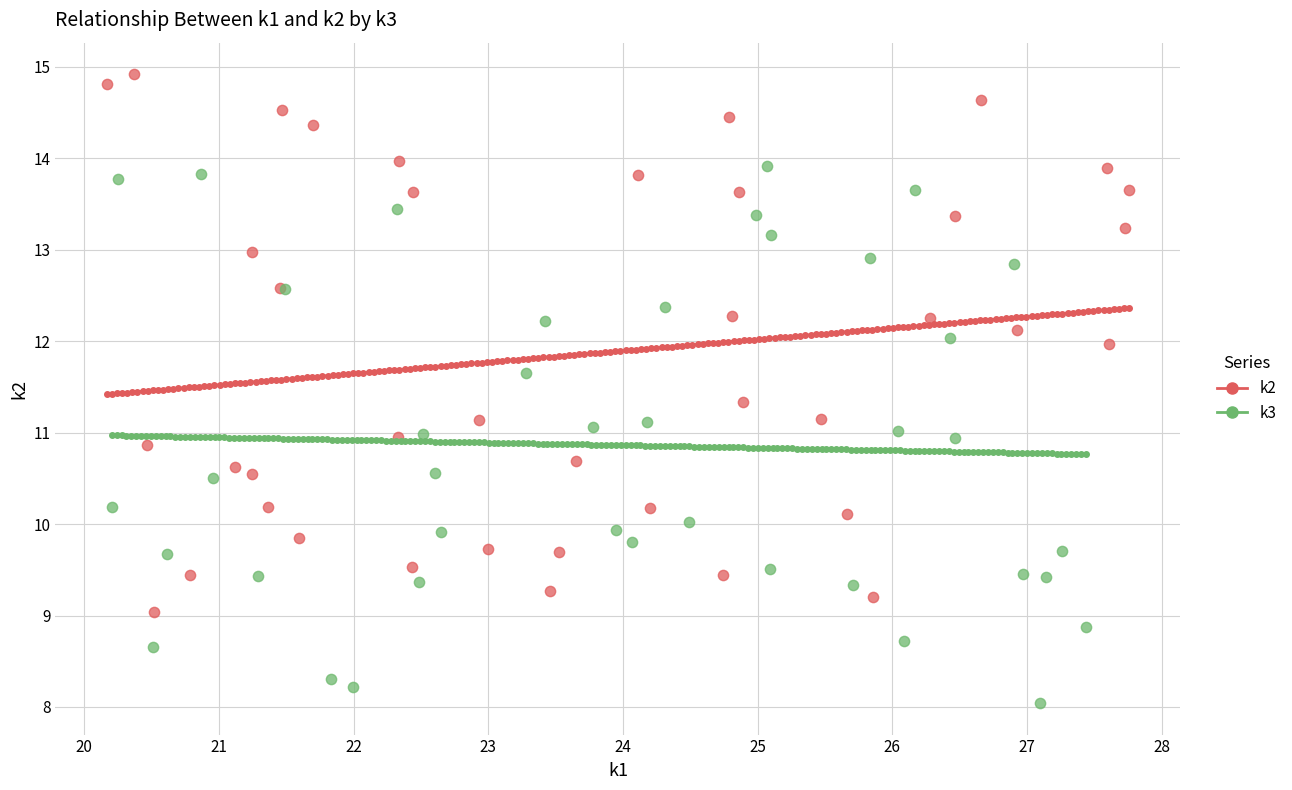

Which series contains the lowest Y value?

k3